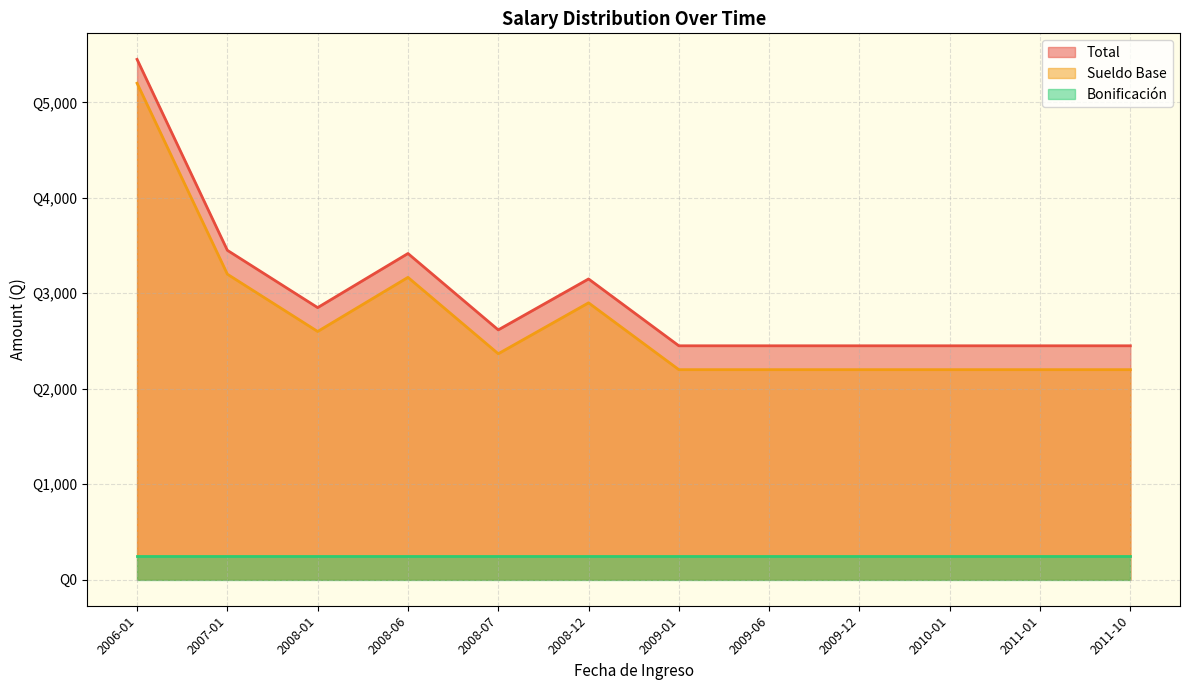

How many distinct data groups are displayed?

3